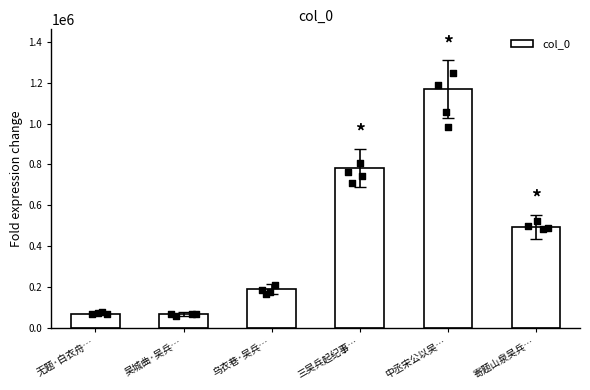

What is the change in value from 无题·白衣舟… to 乌衣巷·吴兵…?

+119644